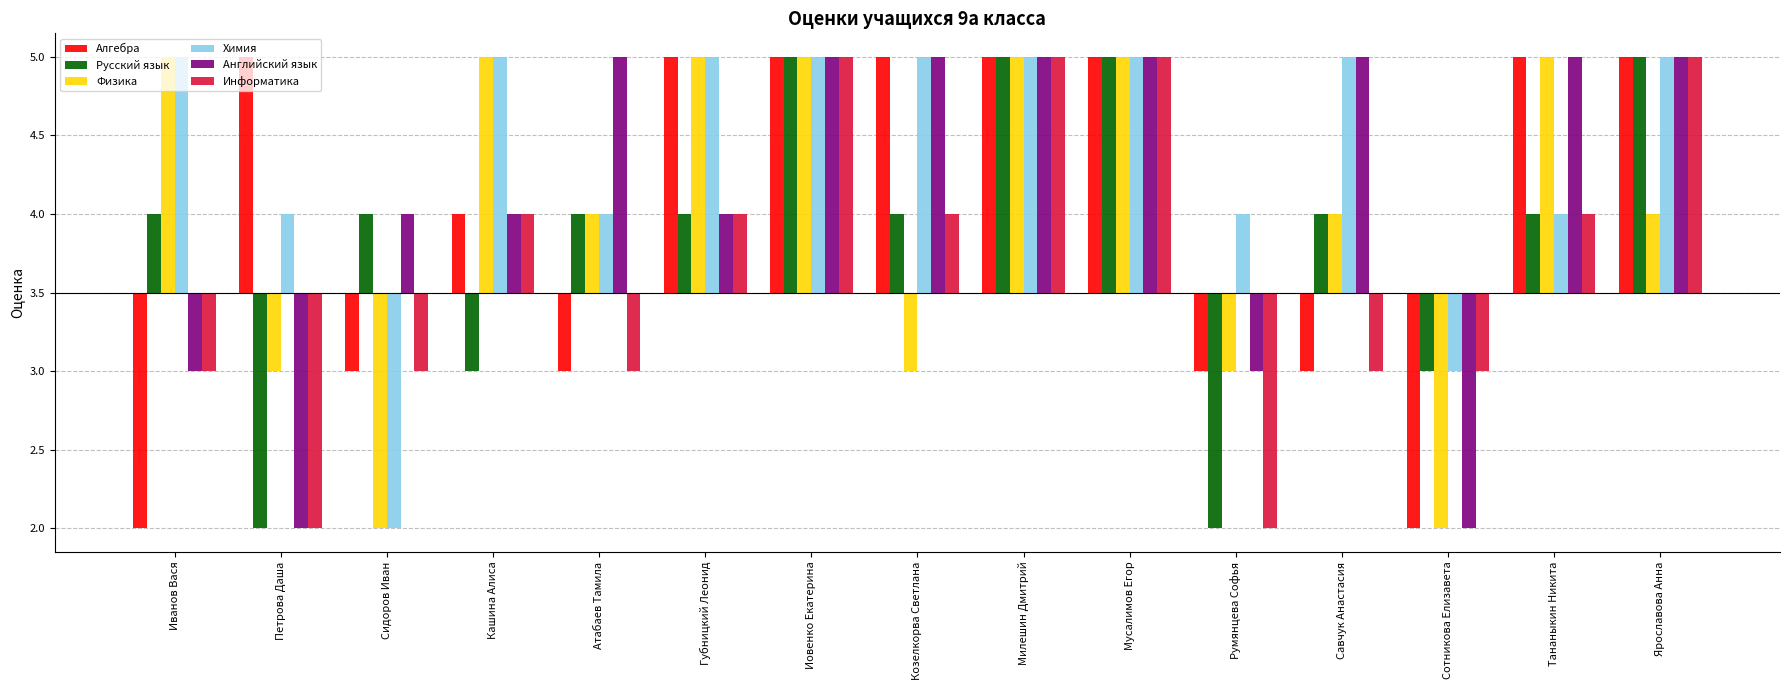

Does the chart contain any negative values?

Yes